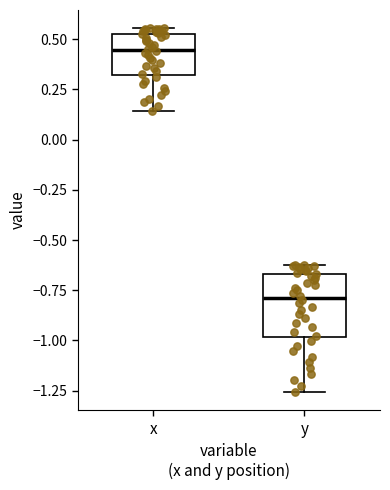

Reading left to right, read every box against the y-axis: the position of its median line, the range the box covers, and the ends of its whiskers. The values are not printed on the chart, so give them approximately, as read against the axis.

x: median 0.45, box 0.30 to 0.55, whiskers 0.15 to 0.55 (just above the box's upper edge)
y: median -0.80, box -1.00 to -0.65, whiskers -1.25 to -0.60